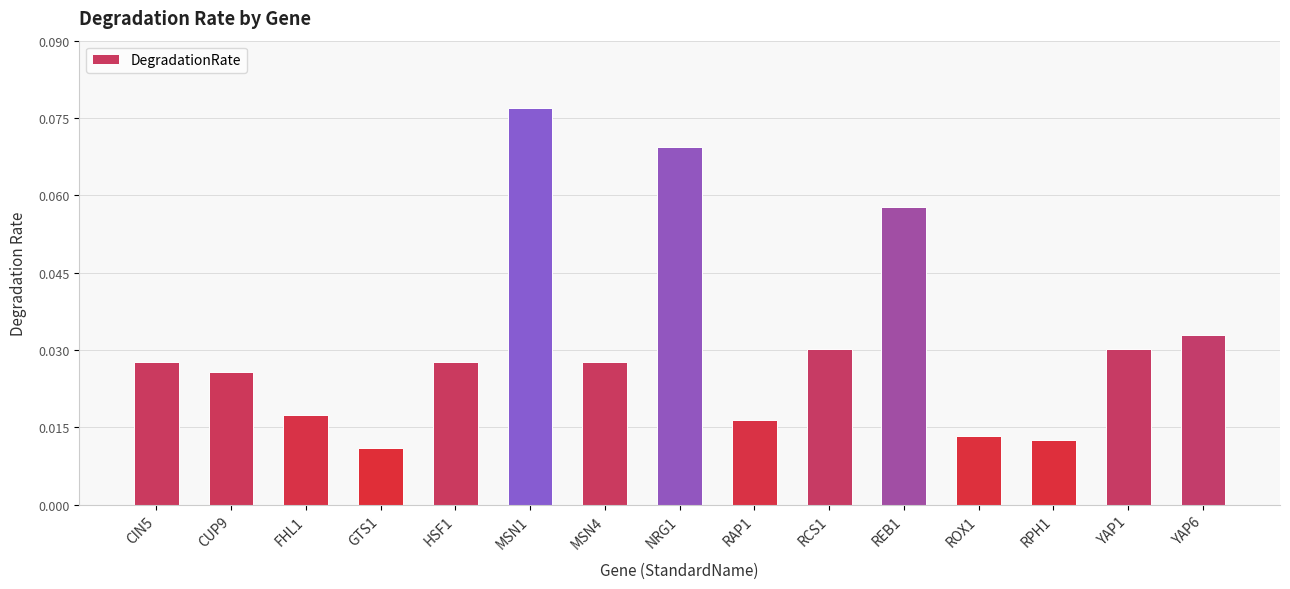

Between RAP1 and MSN4, which is larger?

MSN4